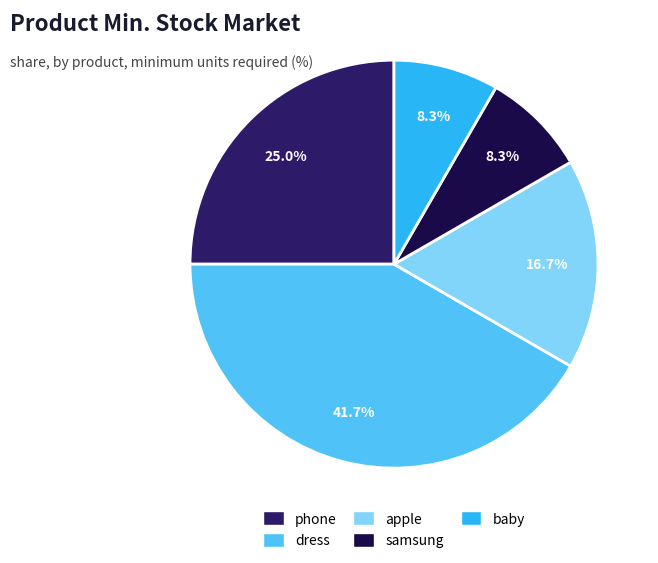

To the nearest percent, what is the average slice percentage?

20%